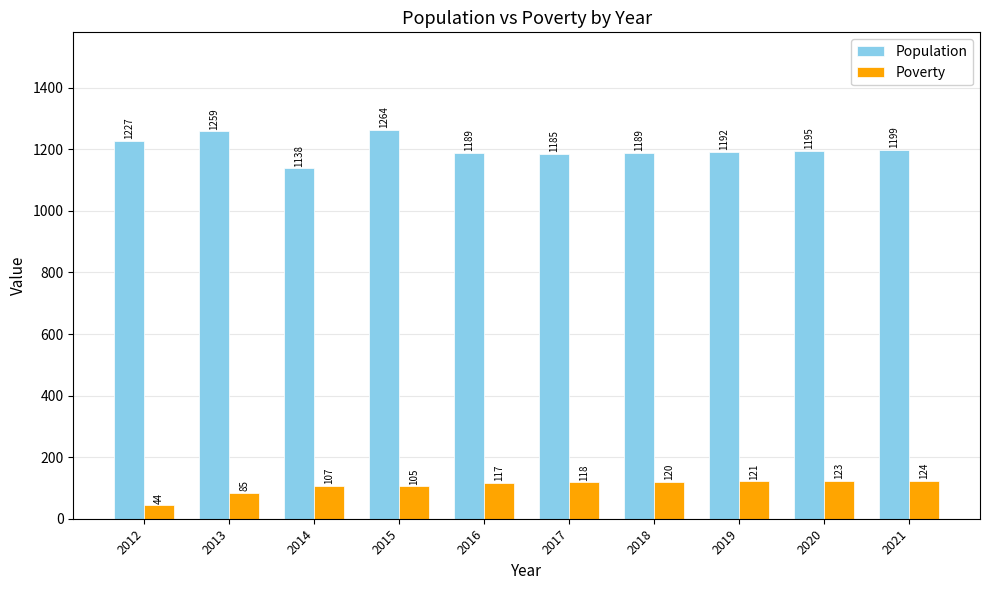

At how many categories does at least one series exceed 503?

10